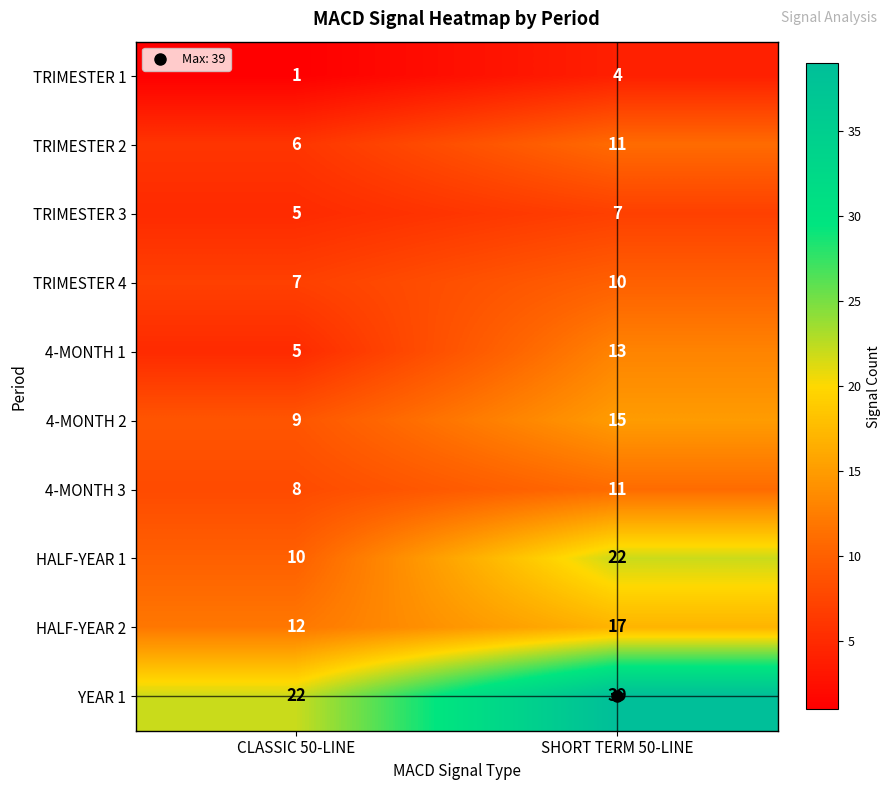

The value of TRIMESTER 3 at CLASSIC 50-LINE is 8. True or false?

False